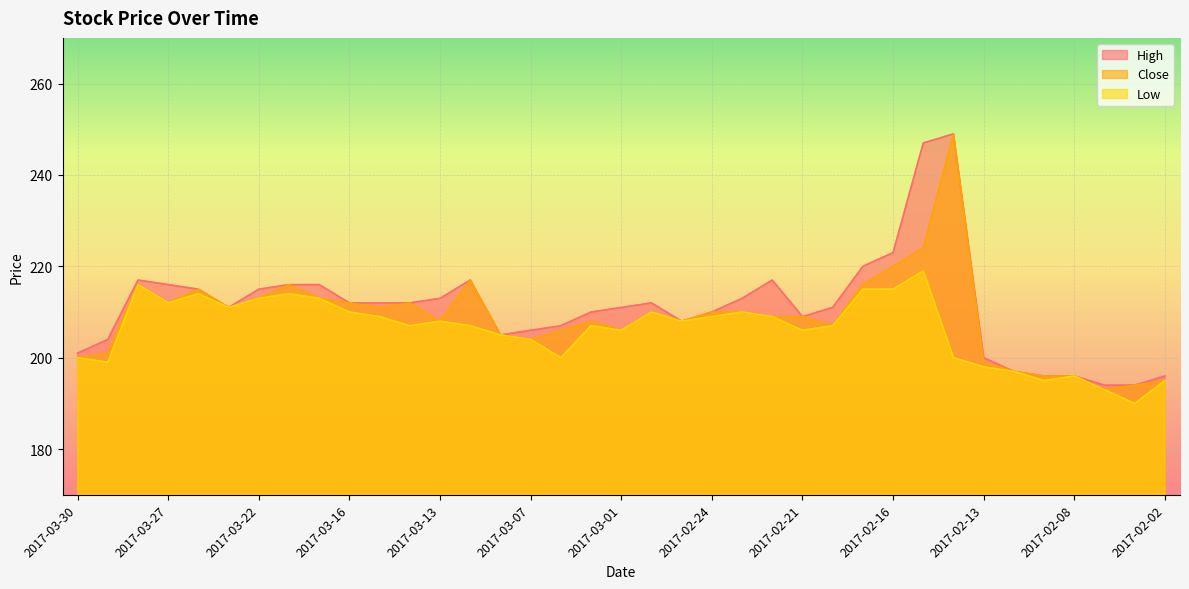

What is the total value across all series at 2017-02-08?

588